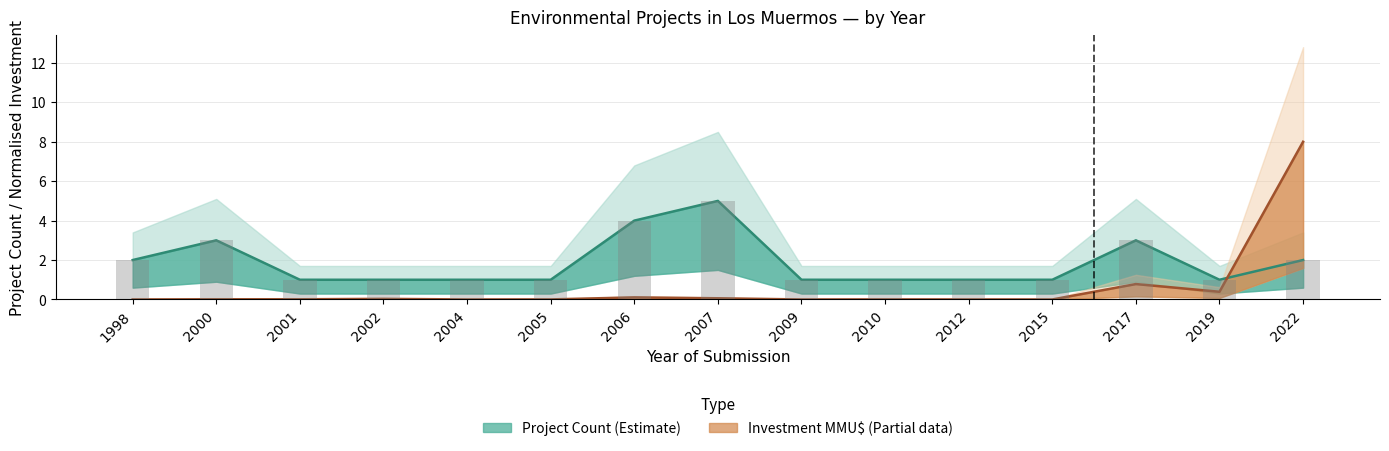

Reading right to left, extract all data points from this chart.

Project Count: 2022=2.0	2019=1.0	2017=3.0	2015=1.0	2012=1.0	2010=1.0	2009=1.0	2007=5.0	2006=4.0	2005=1.0	2004=1.0	2002=1.0	2001=1.0	2000=3.0	1998=2.0
Investment (MMU$): 2022=8.0	2019=0.4	2017=0.8	2015=0.0	2012=0.0	2010=0.0	2009=0.0	2007=0.1	2006=0.1	2005=0.0	2004=0.0	2002=0.0	2001=0.0	2000=0.0	1998=0.0